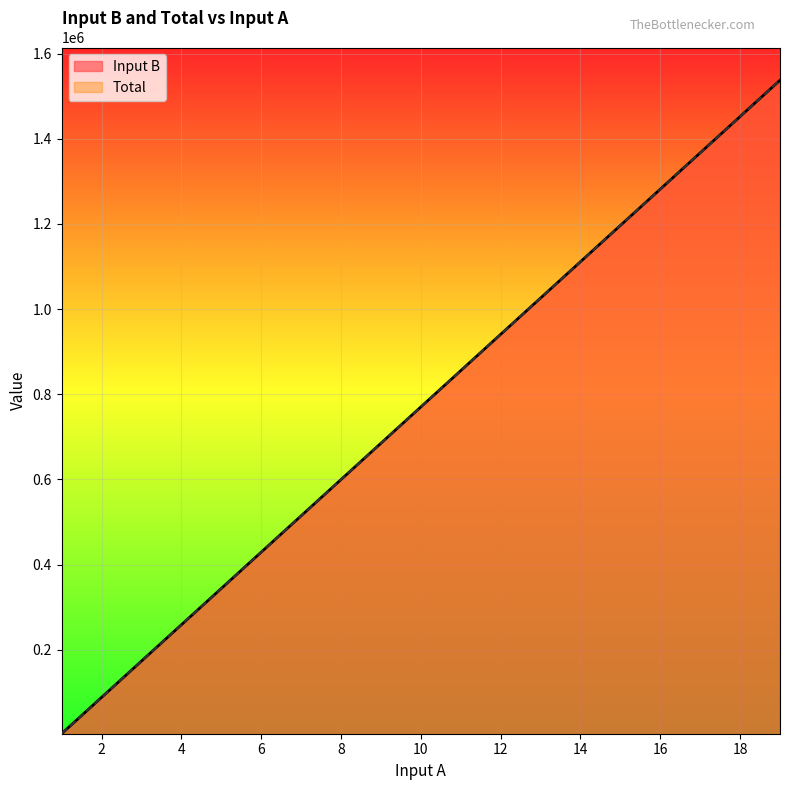

Where does the Input B series first go above 770102?

11